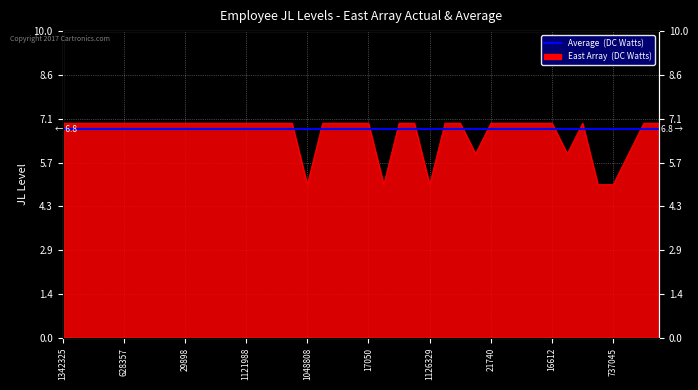

At which category does the chart reach its minimum across all series?

1048808